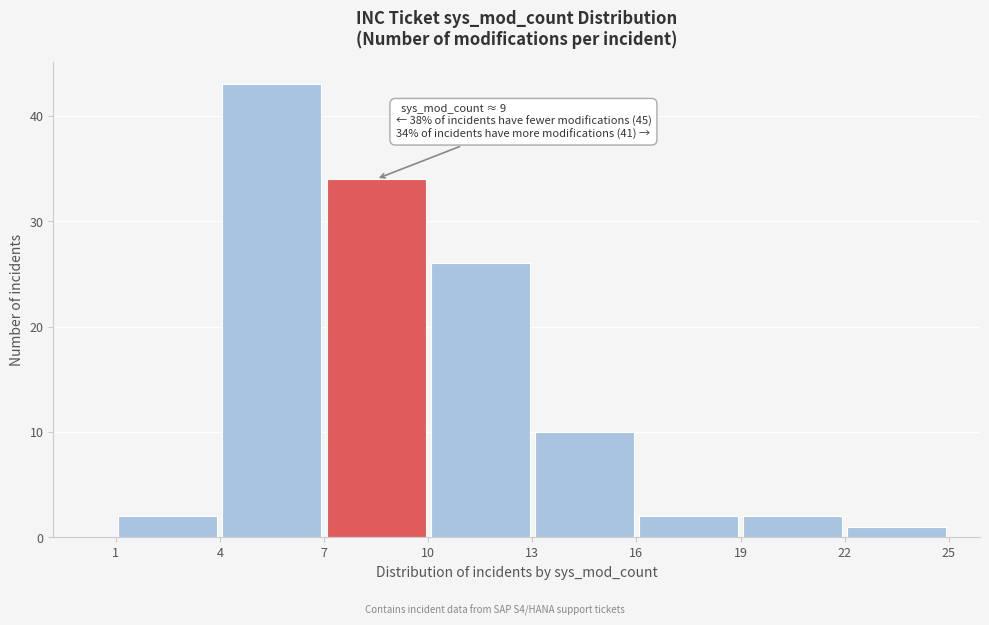

Over which range of the x-axis is the bar tallest?

4 to 7